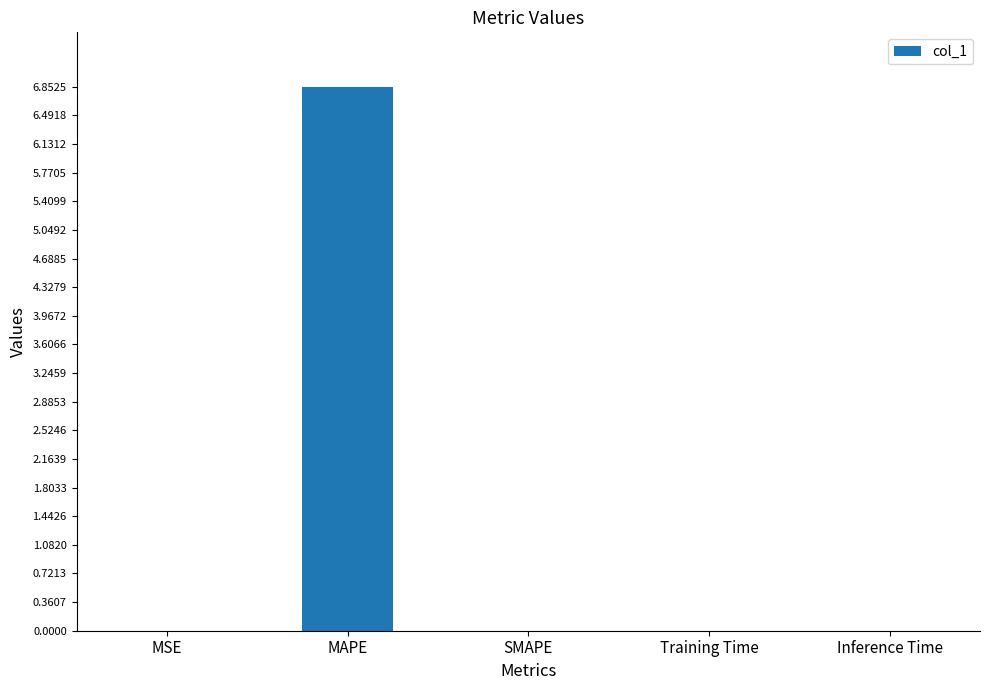

Count the number of data series in this chart.

1